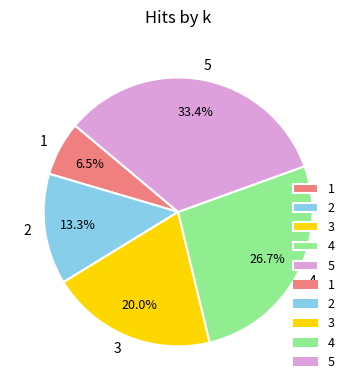

Approximately how many times larger is the value at 2 compared to 4?

0.5